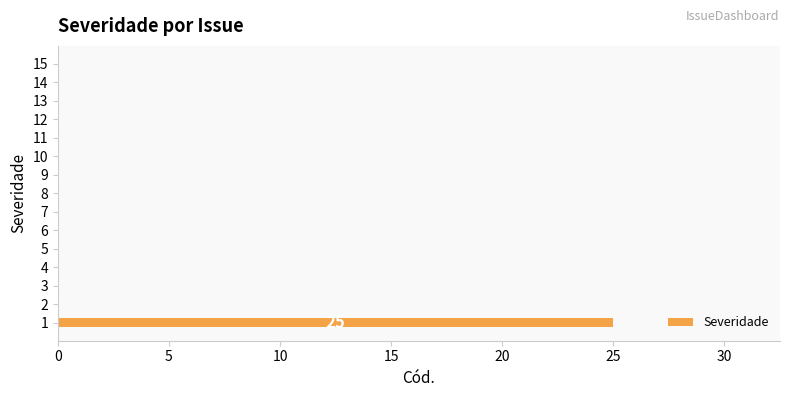

The value at 13 is 13. True or false?

False